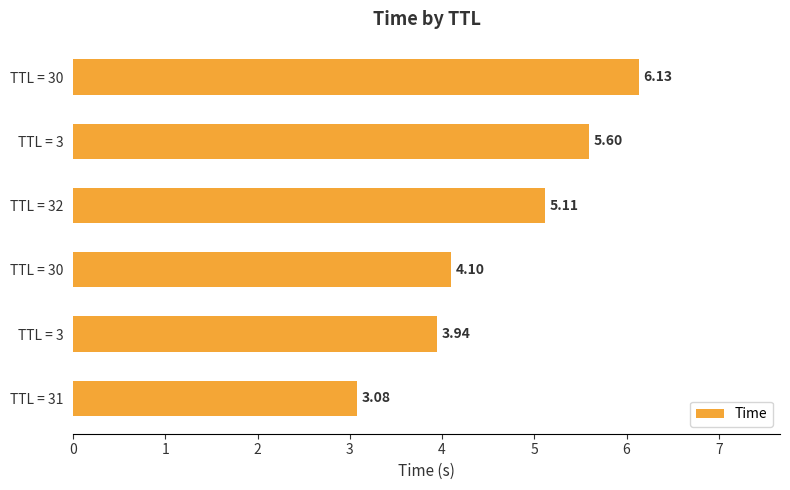

Does the chart contain any negative values?

No